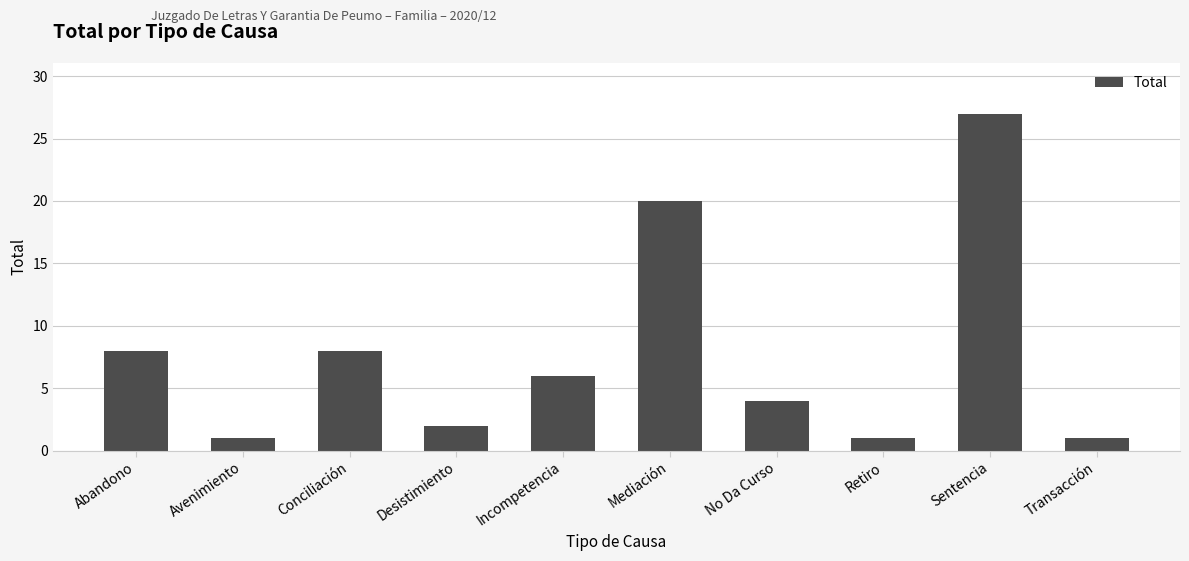

What is the greatest value displayed?

27